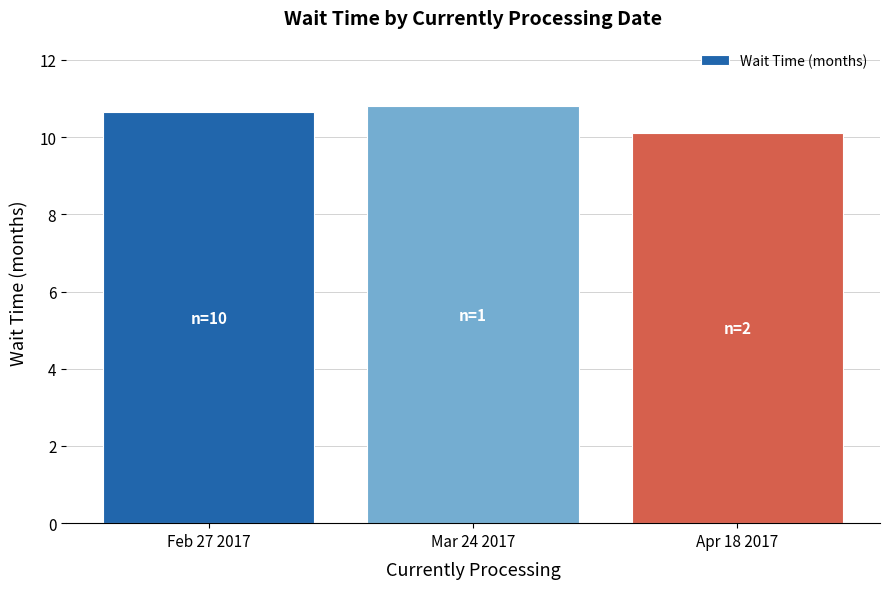

Rank the categories by value from lowest to highest.

Apr 18 2017, Feb 27 2017, Mar 24 2017